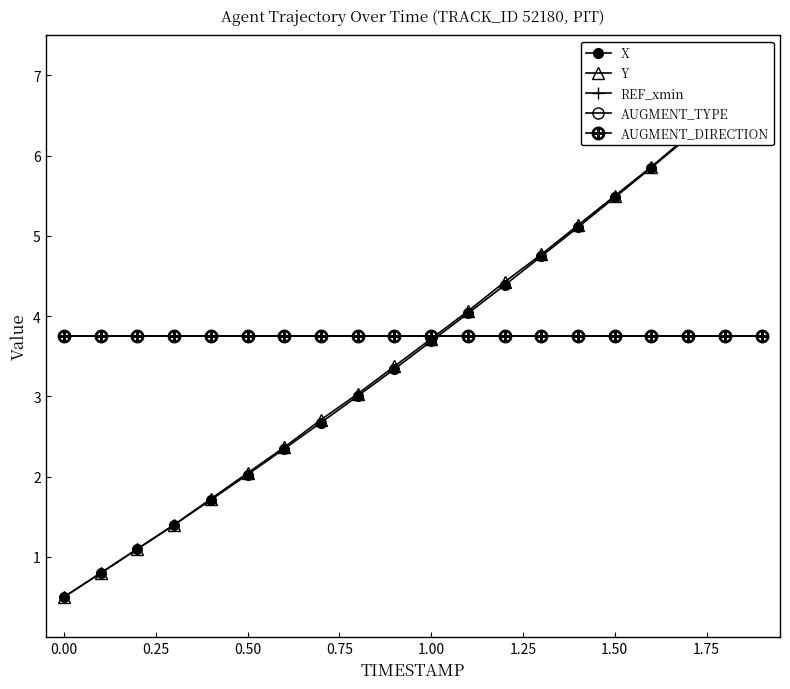

List the series in order of their peak value, highest first.

X, Y, REF_xmin, AUGMENT_TYPE, AUGMENT_DIRECTION